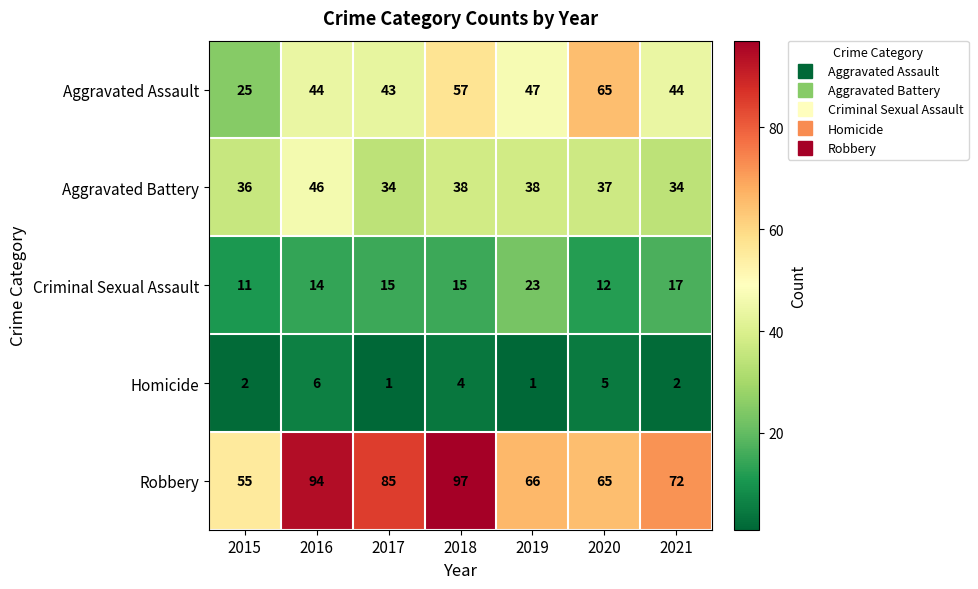

At which label is Criminal Sexual Assault closest to 17?

2021